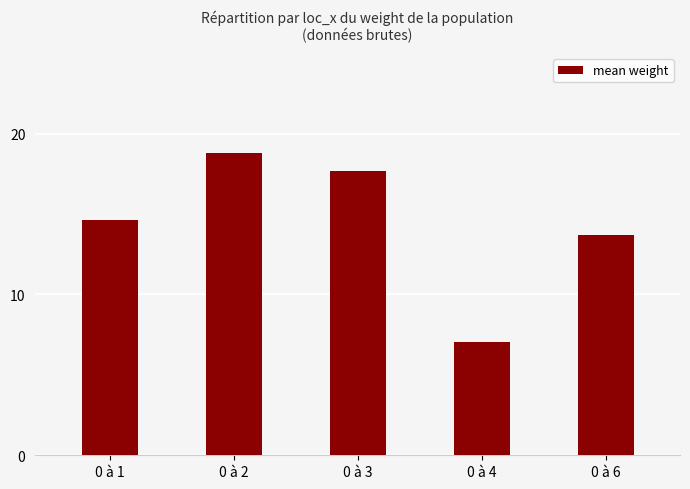

Which has a higher value, 0 à 1 or 0 à 2?

0 à 2